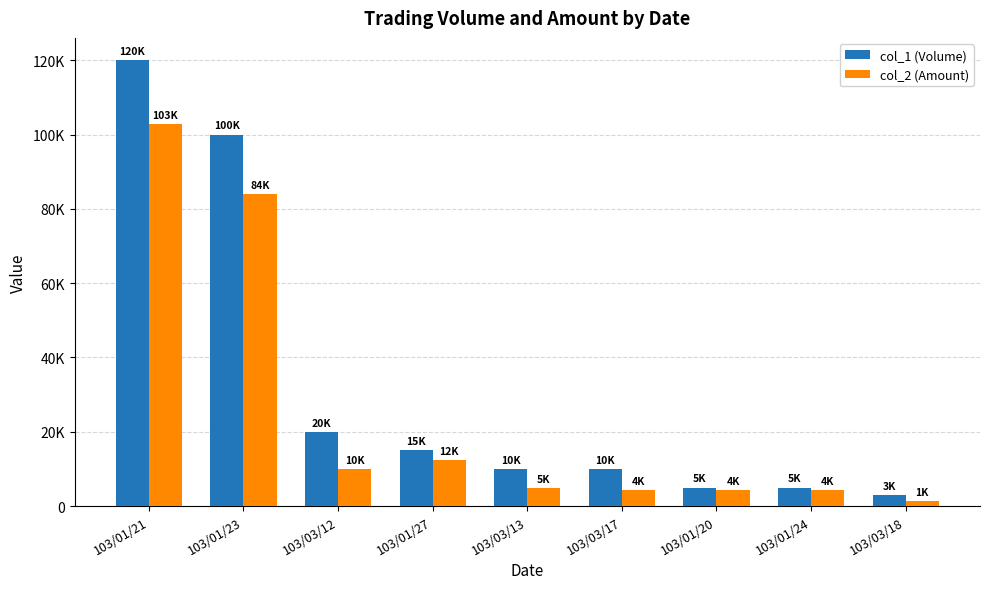

Are the bars grouped side by side (vs. stacked)?

Yes